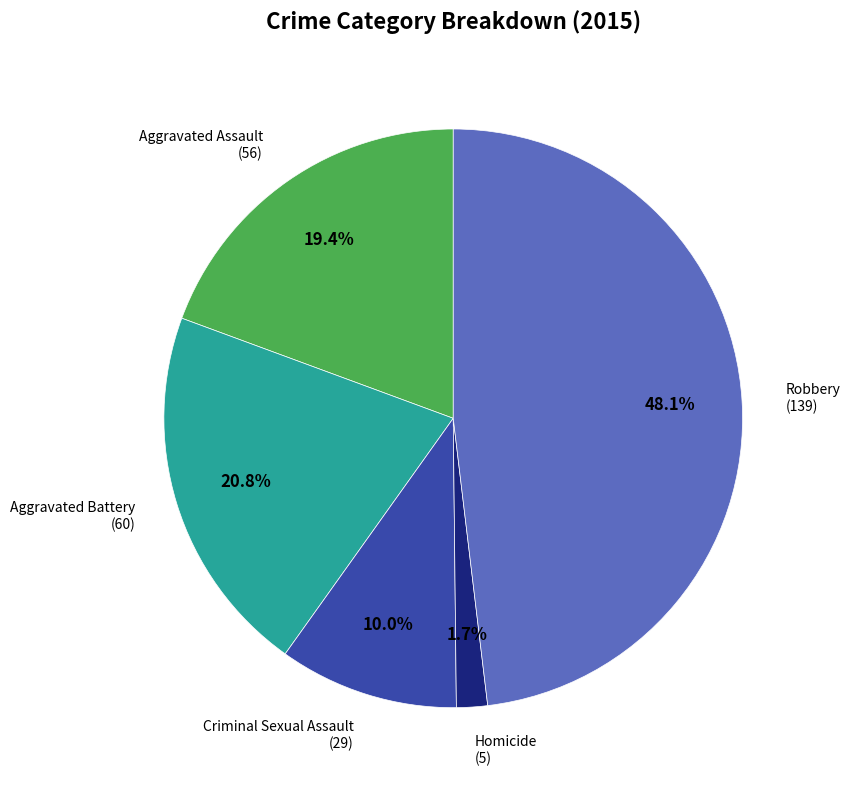

Is there any slice that represents more than half of the pie?

No